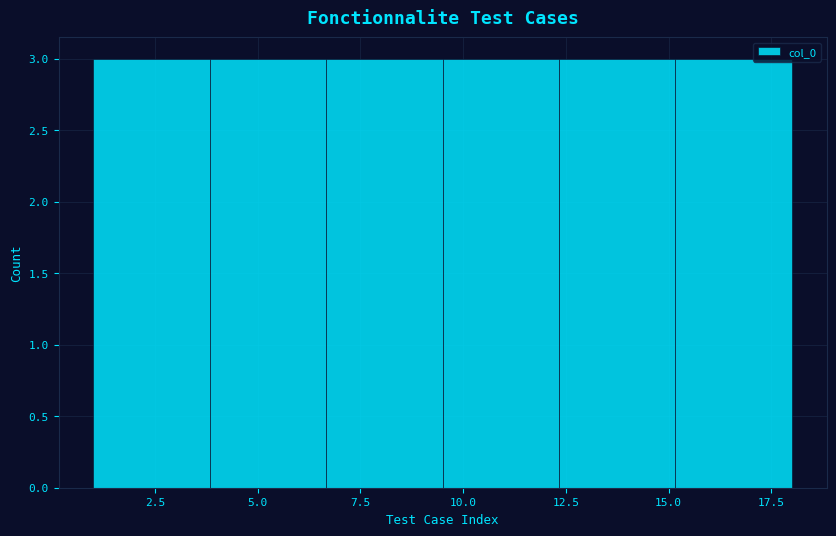

How tall is the bar that spans 6.5 to 9.5 on the x-axis? Neither the bar edges nor the heights are printed on the chart, so give them approximately, as read against the axes.

3